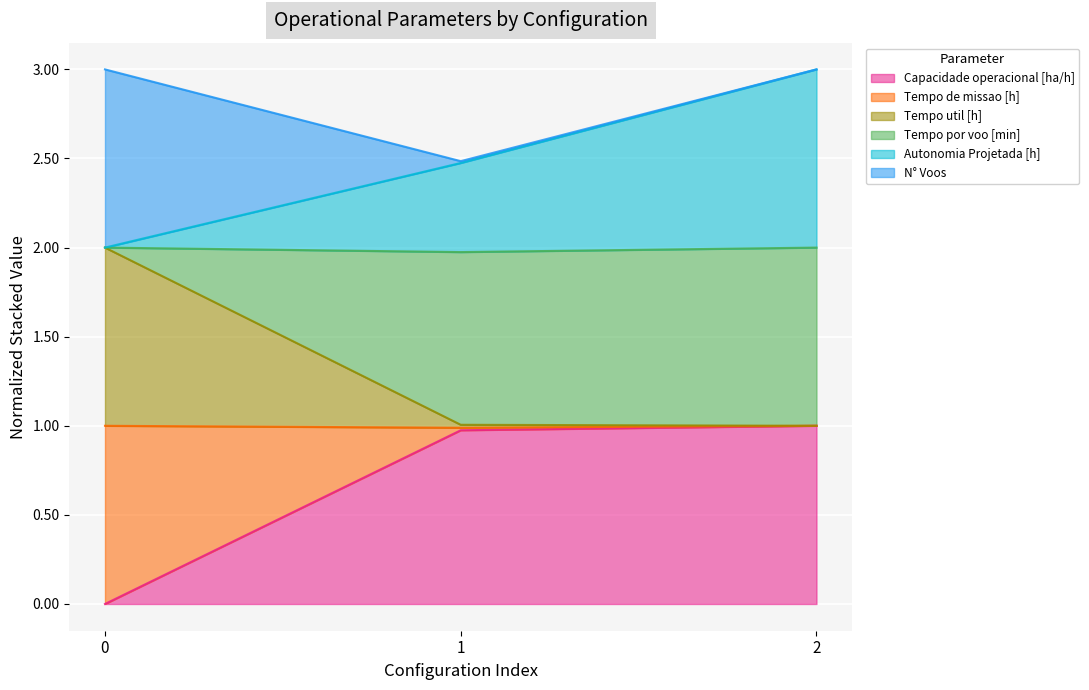

How many values in Capacidade operacional [ha/h] are above zero?

2